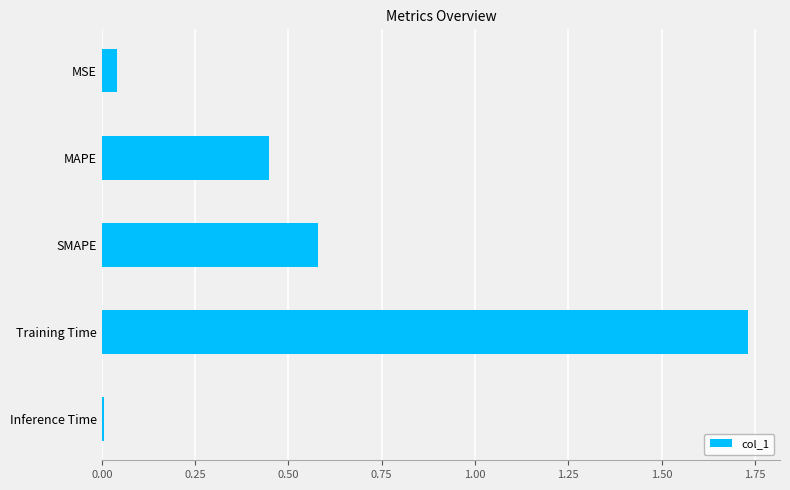

What is the change in value from SMAPE to Training Time?

+1.2